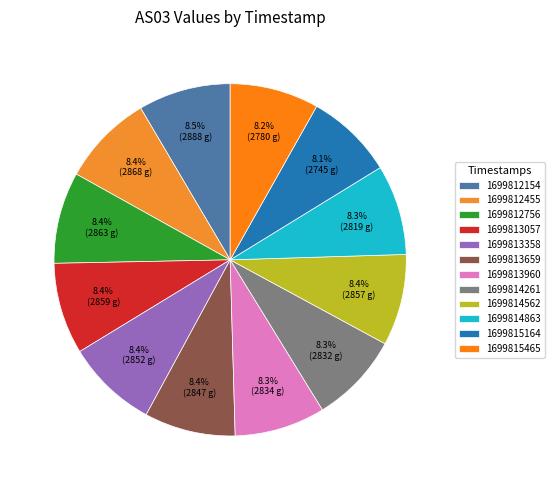

To the nearest percent, what percentage of the pie is 1699812154?

8%